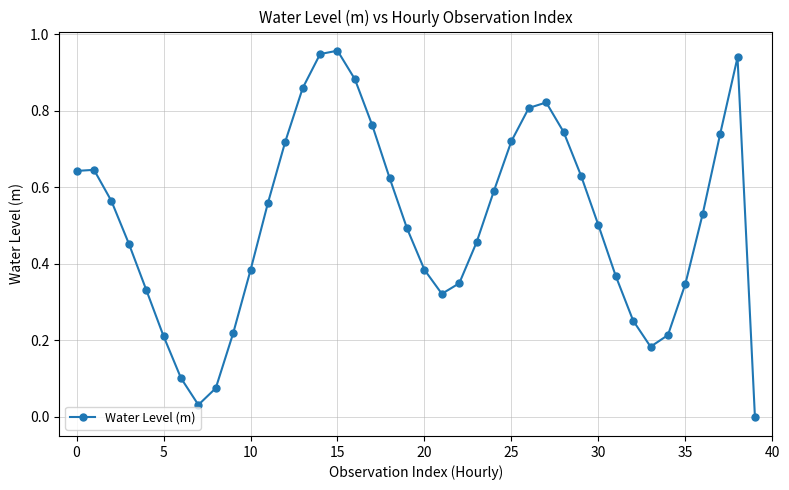

How many interior local valleys (lower than both neighbors) does the data have?

3